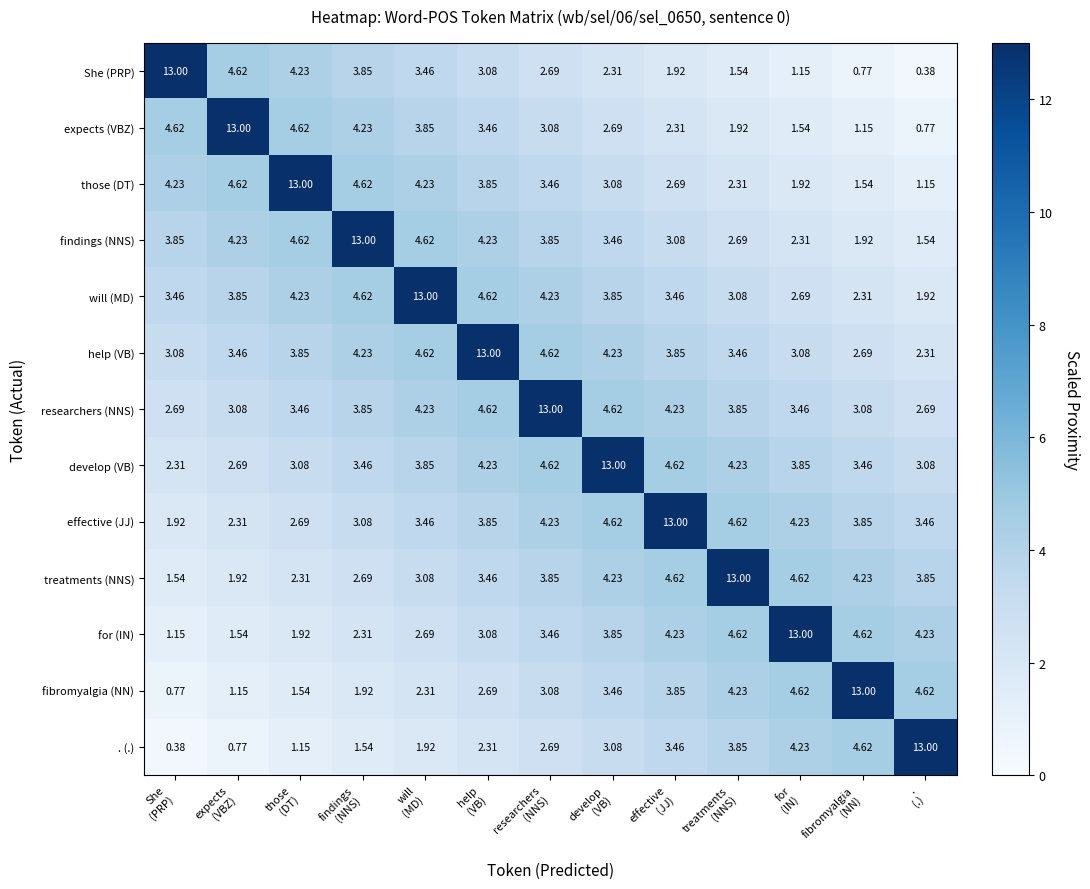

Which series has the largest total across all categories?

researchers (NNS)